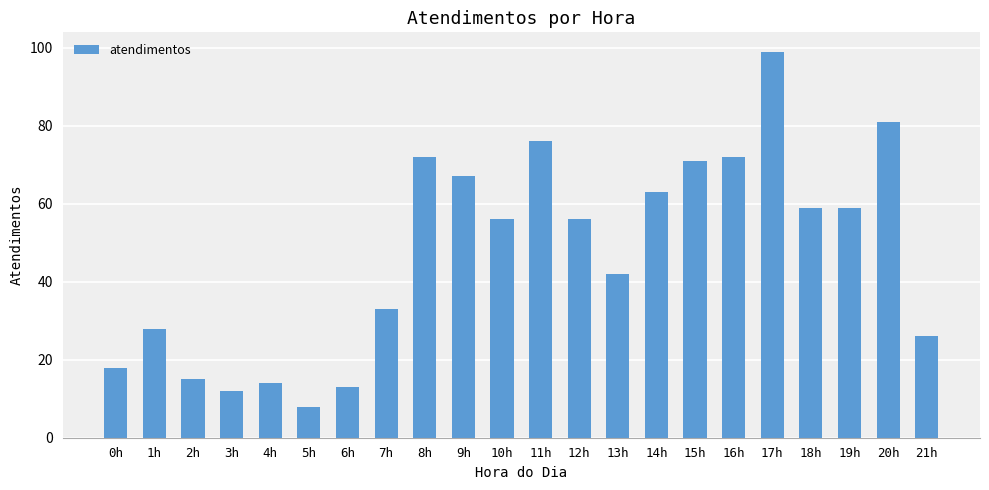

What is the change in value from 2h to 21h?

+11